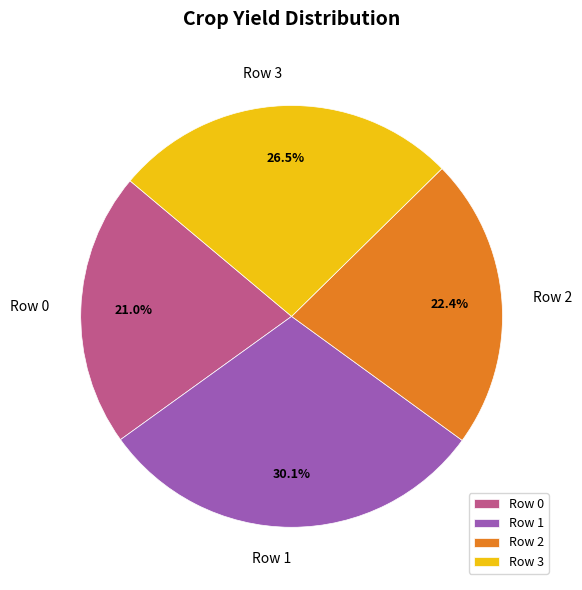

Approximately how many times larger is the value at Row 0 compared to Row 2?

0.9